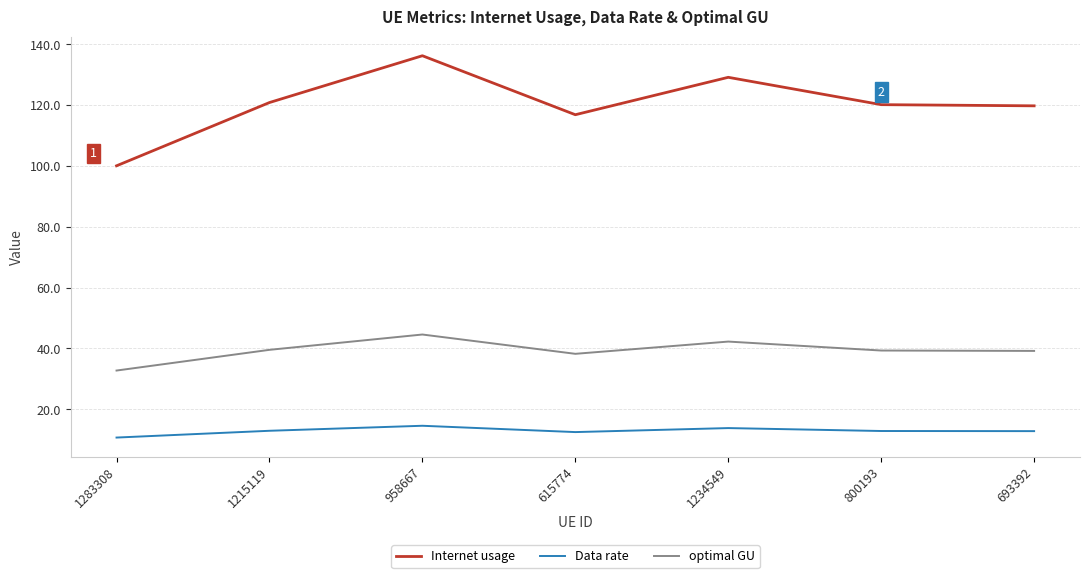

Rank the series by their maximum value, from highest to lowest.

Internet usage, optimal GU, Data rate